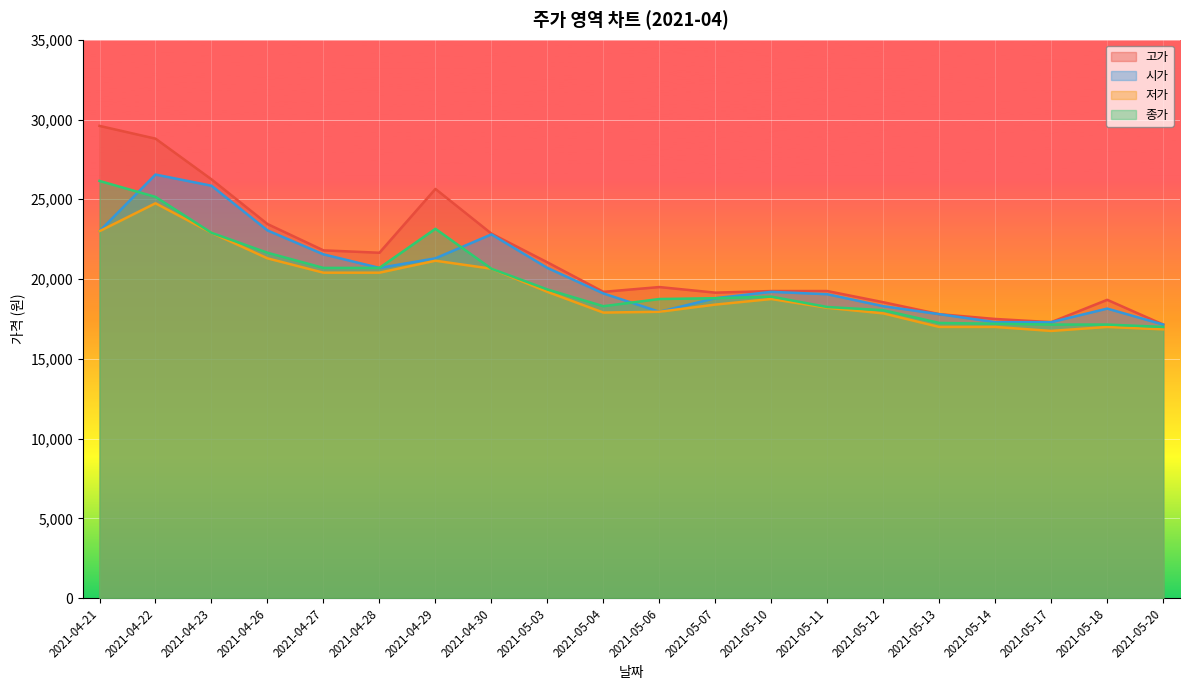

Which label corresponds to the smallest value in the chart?

2021-05-17